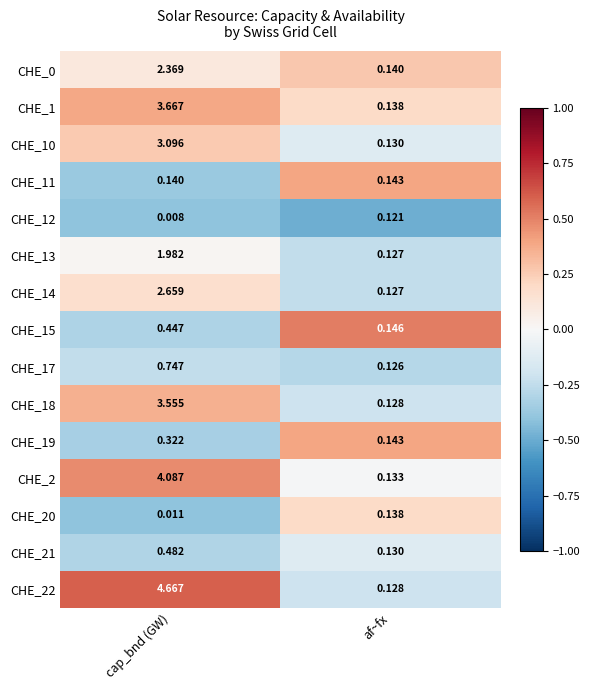

Where is CHE_17 nearest to the value 0?

af~fx